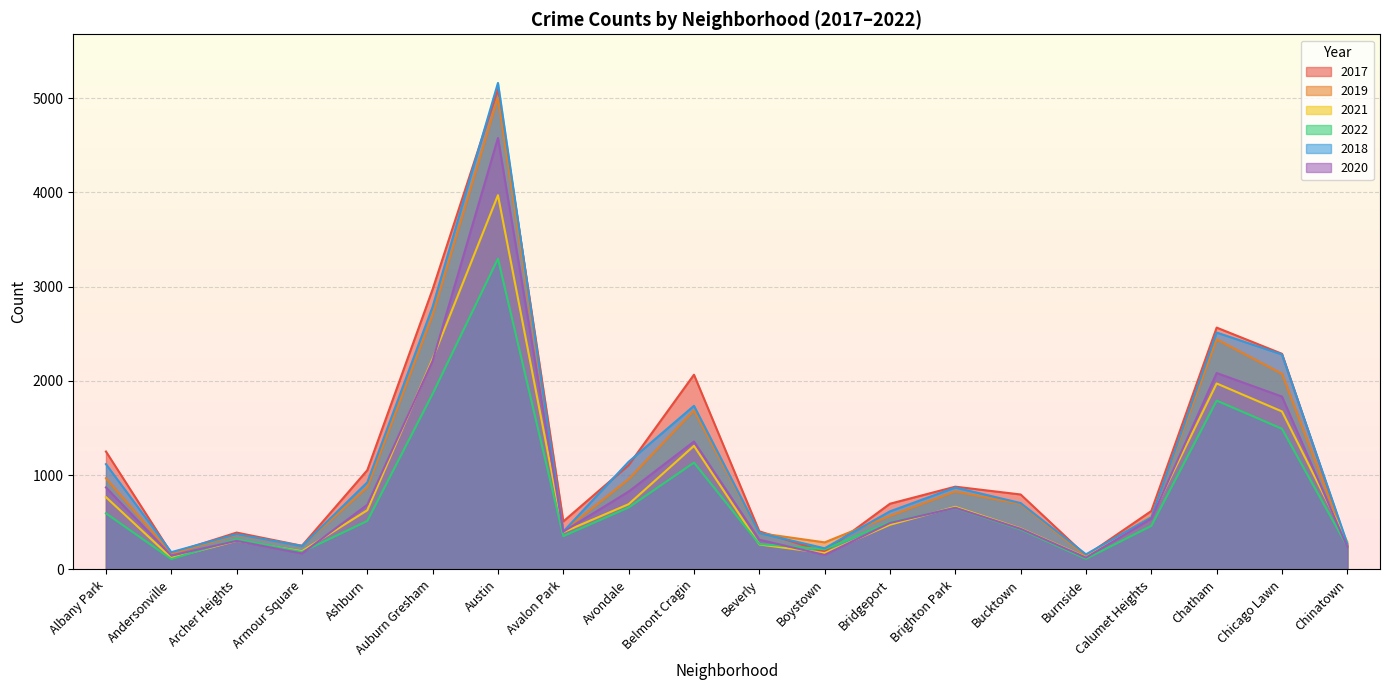

Which series changed the most between Albany Park and Chatham?

2019